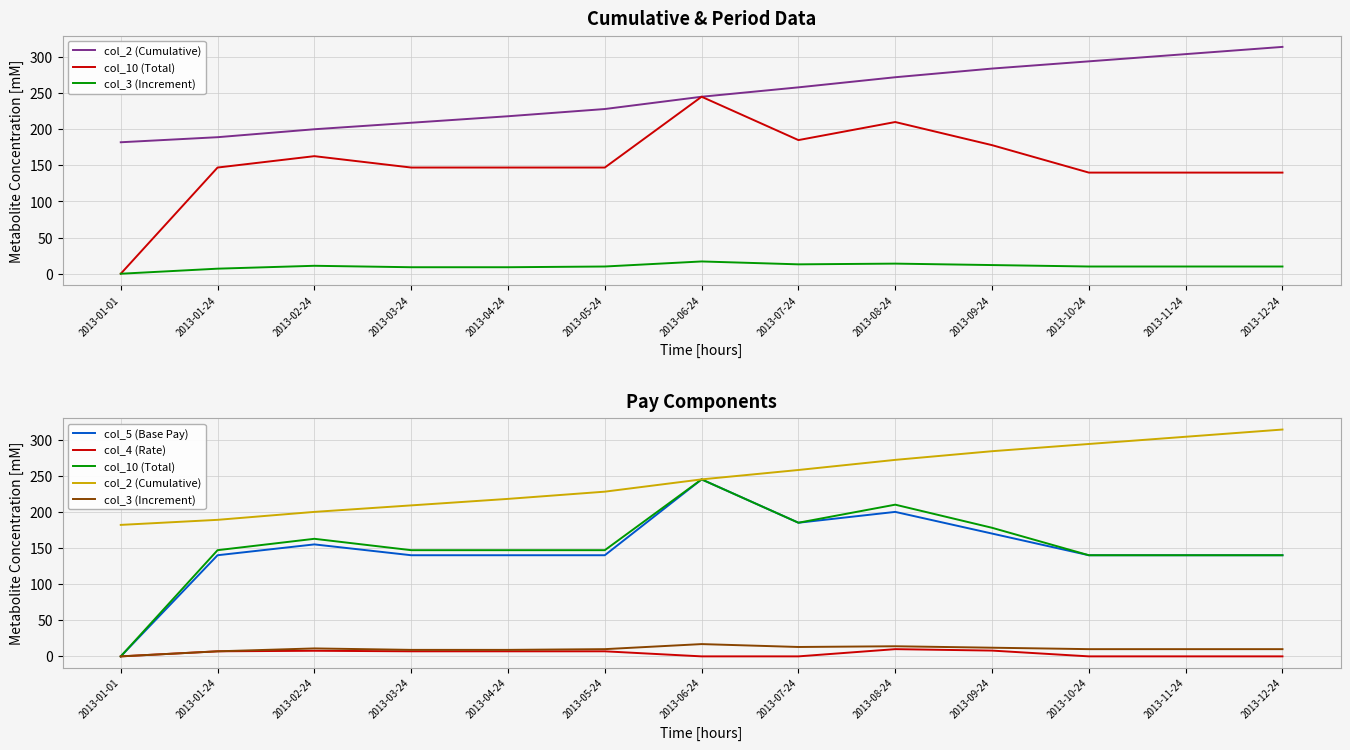

True or false: col_4 (Rate) has a value of 7.0 at 2013-05-24.

True